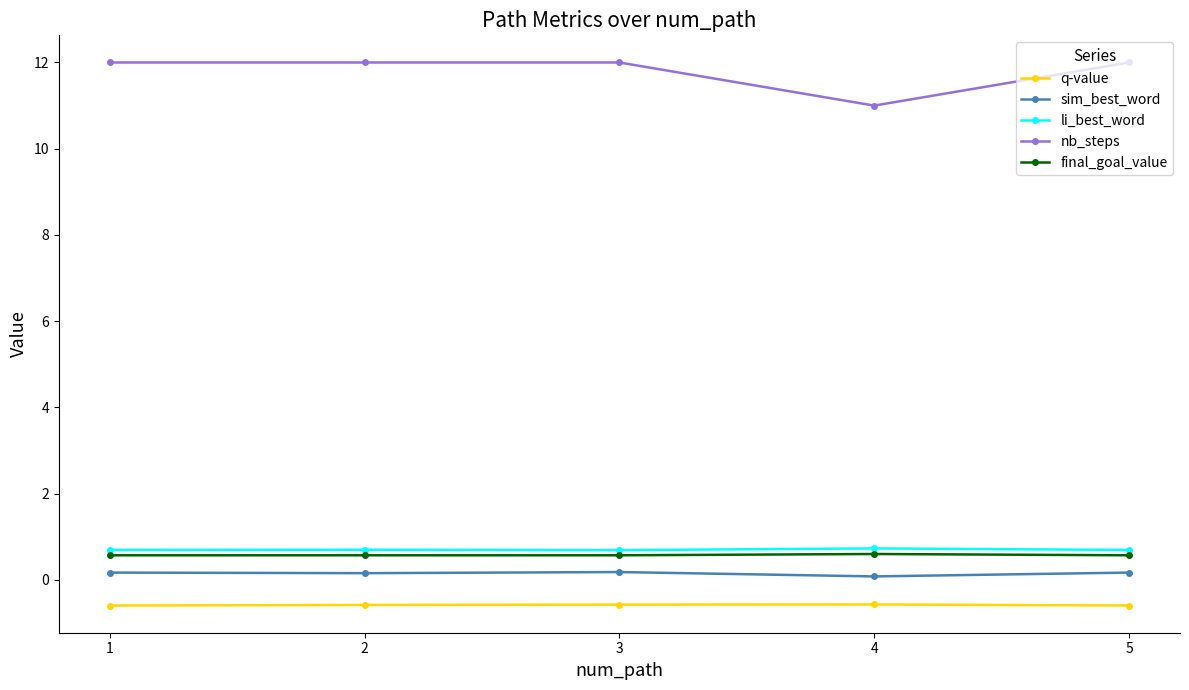

Is it true that li_best_word equals 1.2 at 3?

False